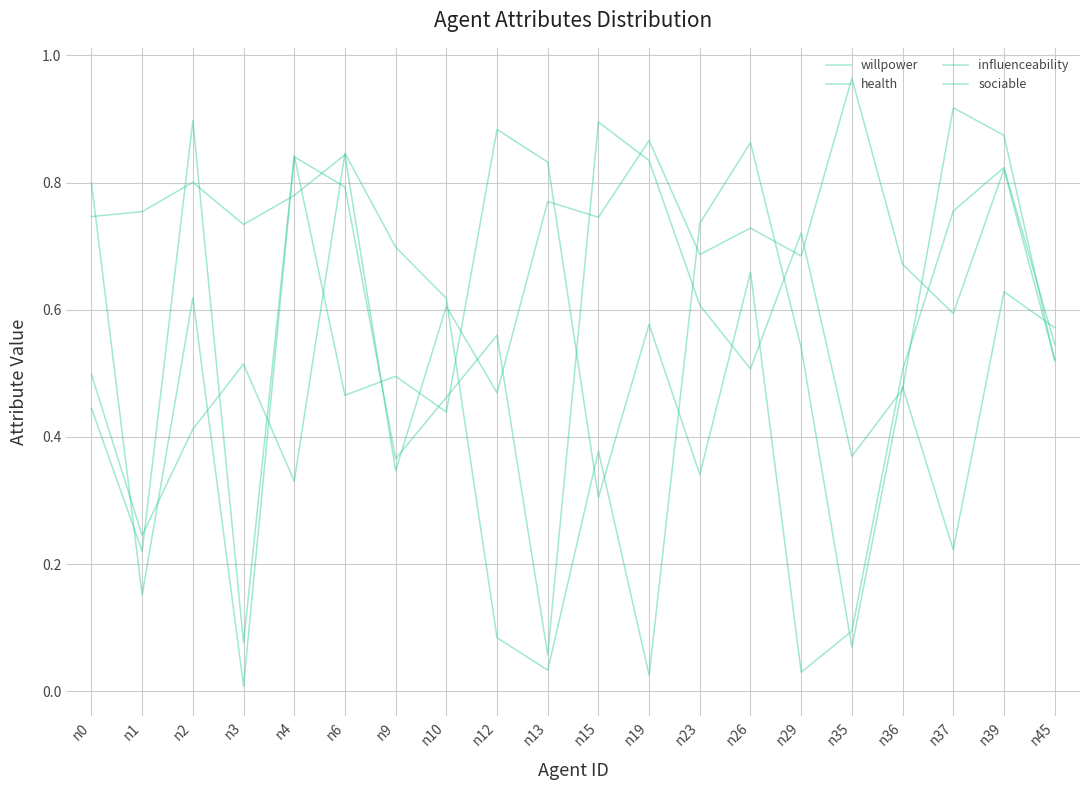

In health, how many points are lower than both neighbors (excluding endpoints)?

7